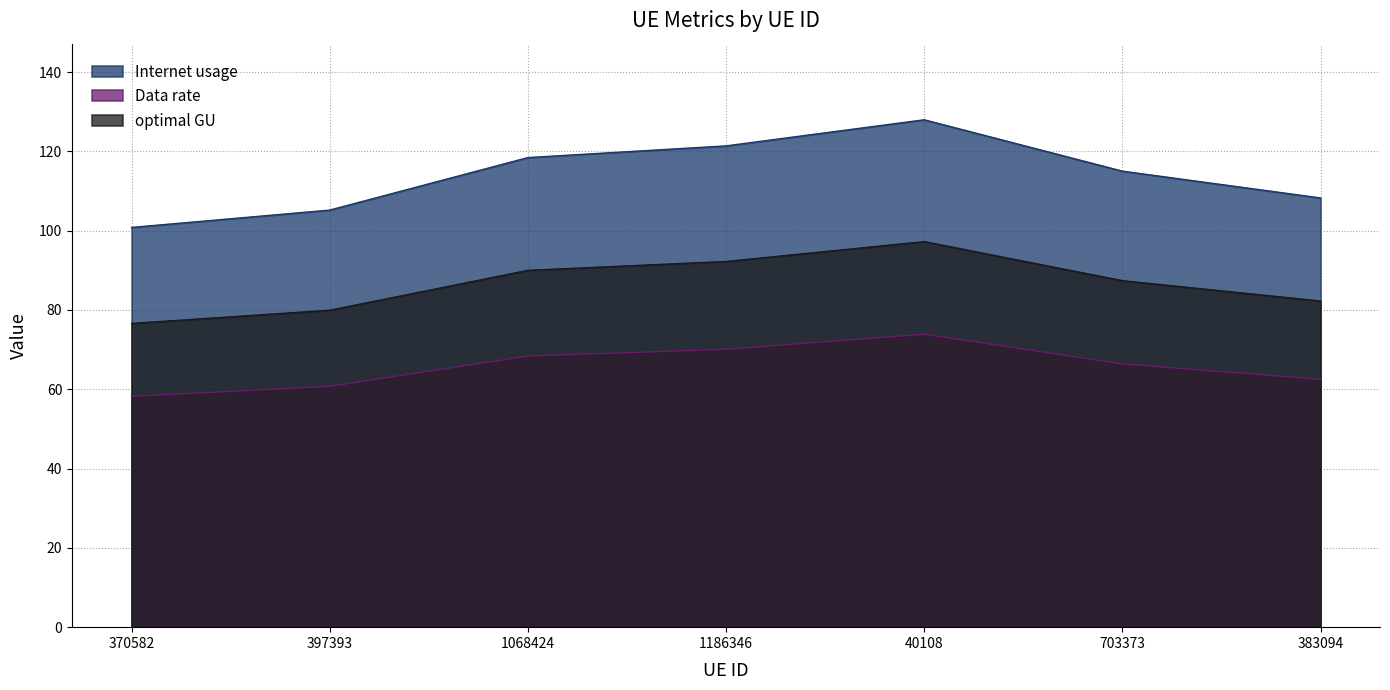

Which category has the highest value in the optimal GU series?

40108